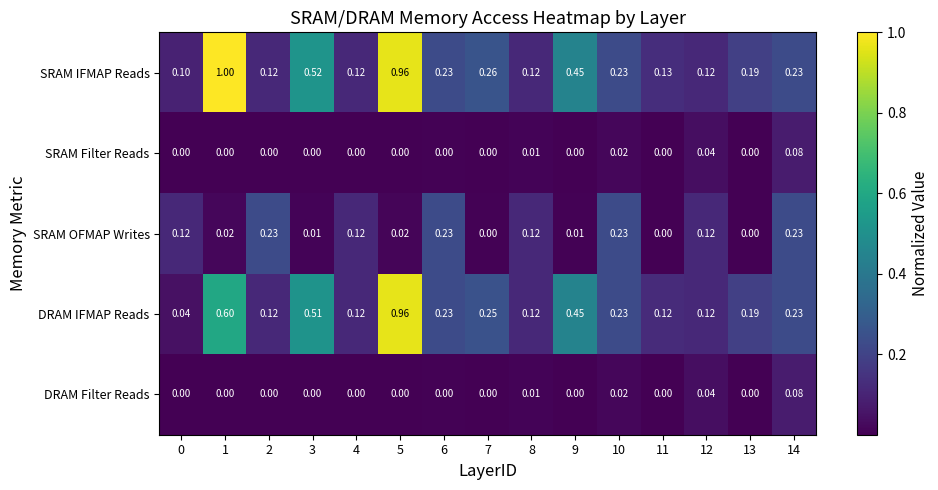

Which series has the largest range (max minus min)?

DRAM IFMAP Reads